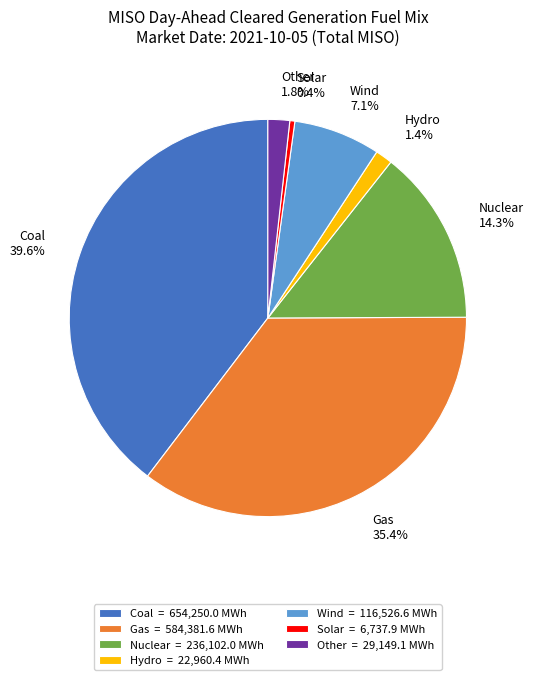

What is the largest slice in the pie chart?

Coal